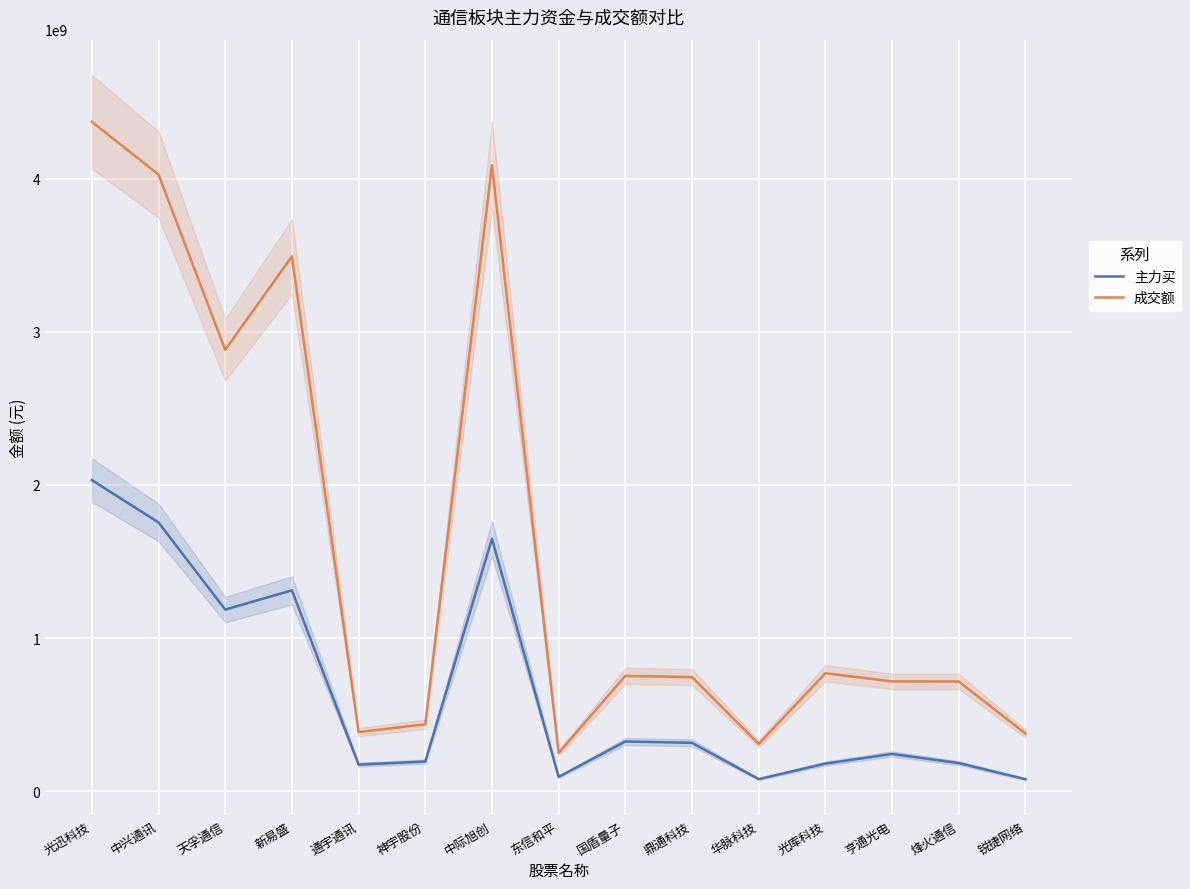

How many lines are shown in the chart?

2